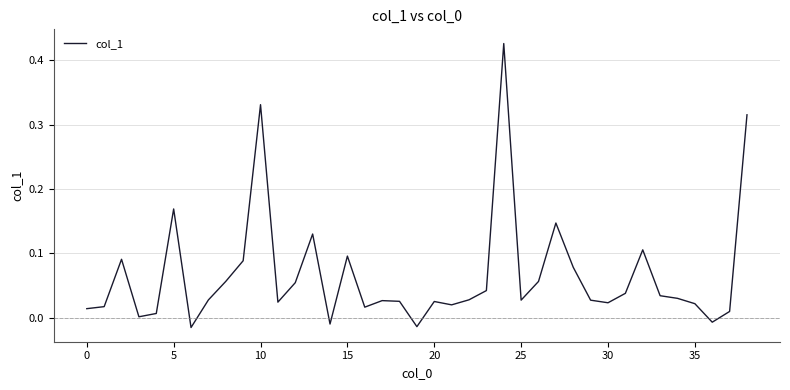

Reading right to left, transcribe all the data shown in this chart.

0.3	0.0	-0.0	0.0	0.0	0.0	0.1	0.0	0.0	0.0	0.1	0.1	0.1	0.0	0.4	0.0	0.0	0.0	0.0	-0.0	0.0	0.0	0.0	0.1	-0.0	0.1	0.1	0.0	0.3	0.1	0.1	0.0	-0.0	0.2	0.0	0.0	0.1	0.0	0.0